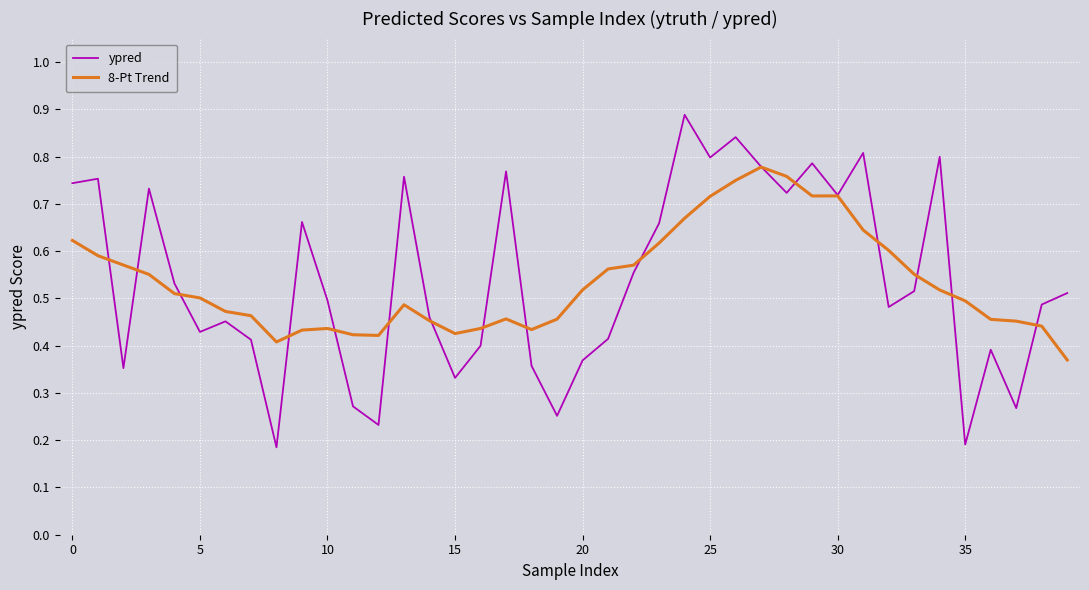

Rank the series by their maximum value, from highest to lowest.

ypred, 8-Pt Trend